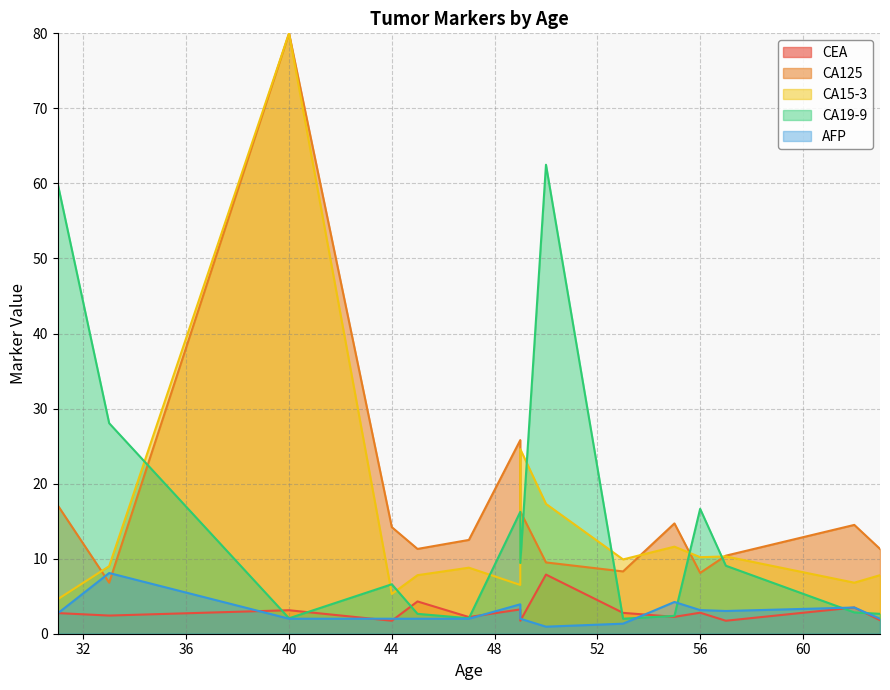

What is the sum of the AFP values at 63 and 49?

5.9